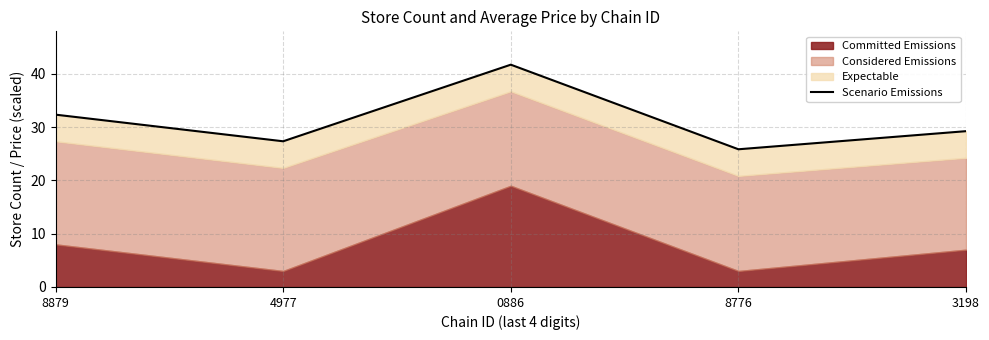

Rank the categories by value from lowest to highest.

8776, 4977, 3198, 8879, 0886